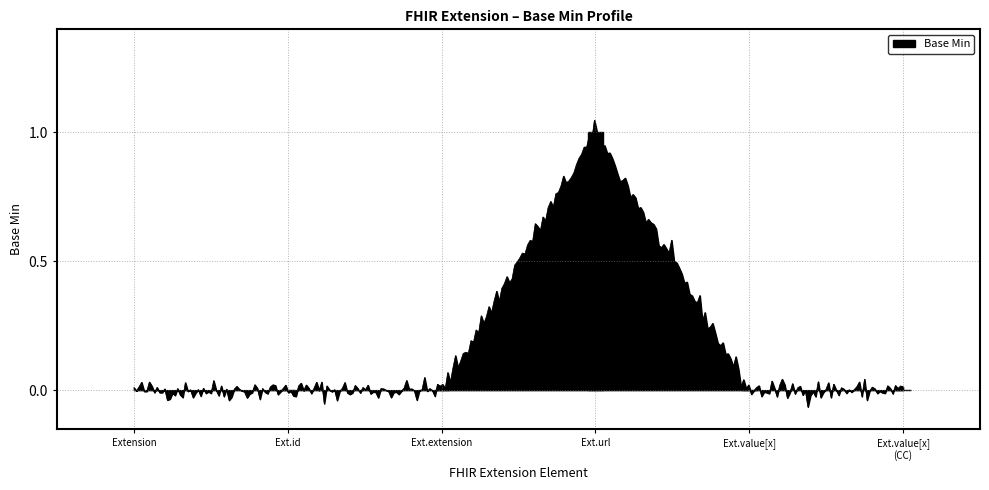

What is the difference between the maximum and minimum values?

1.1